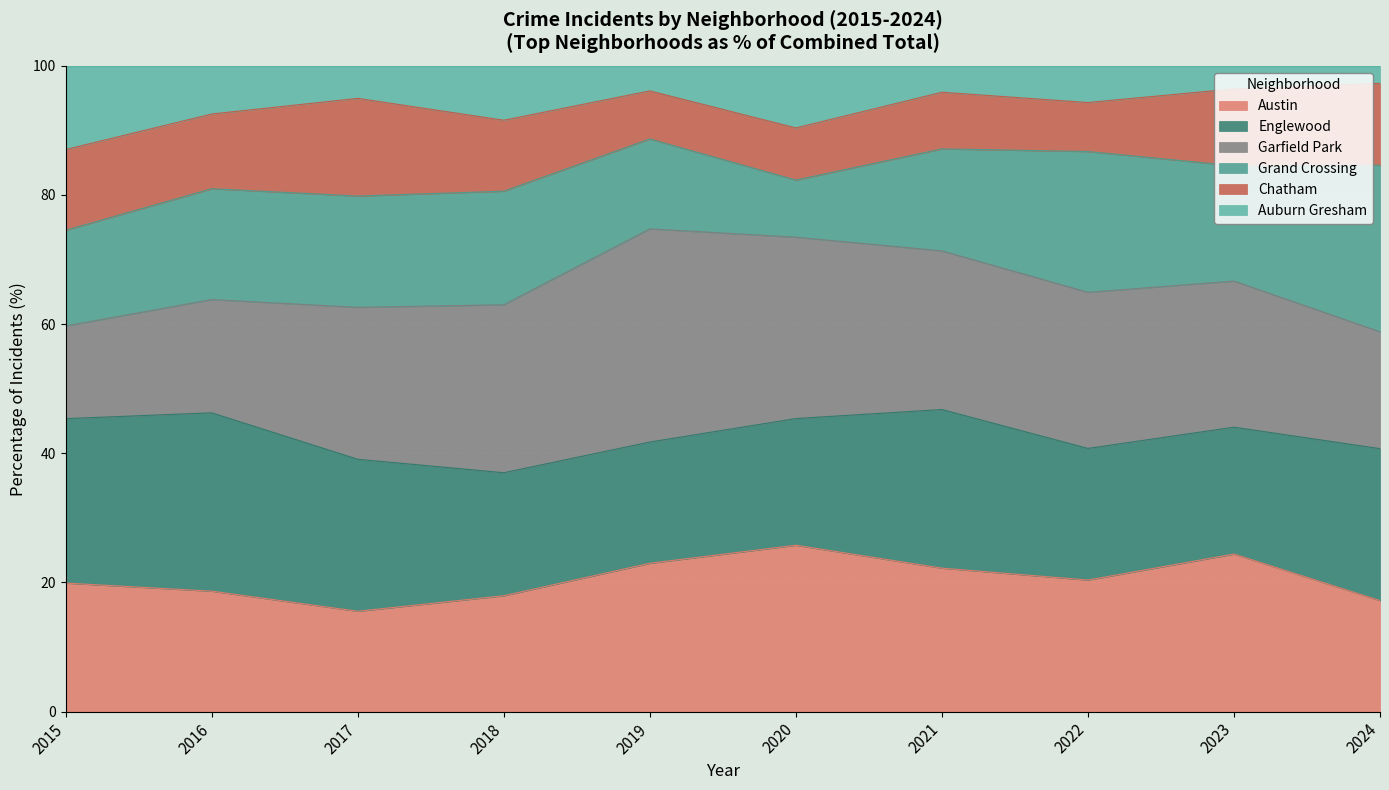

Is the value of Chatham at Austin greater than the value of Grand Crossing at 7?

No